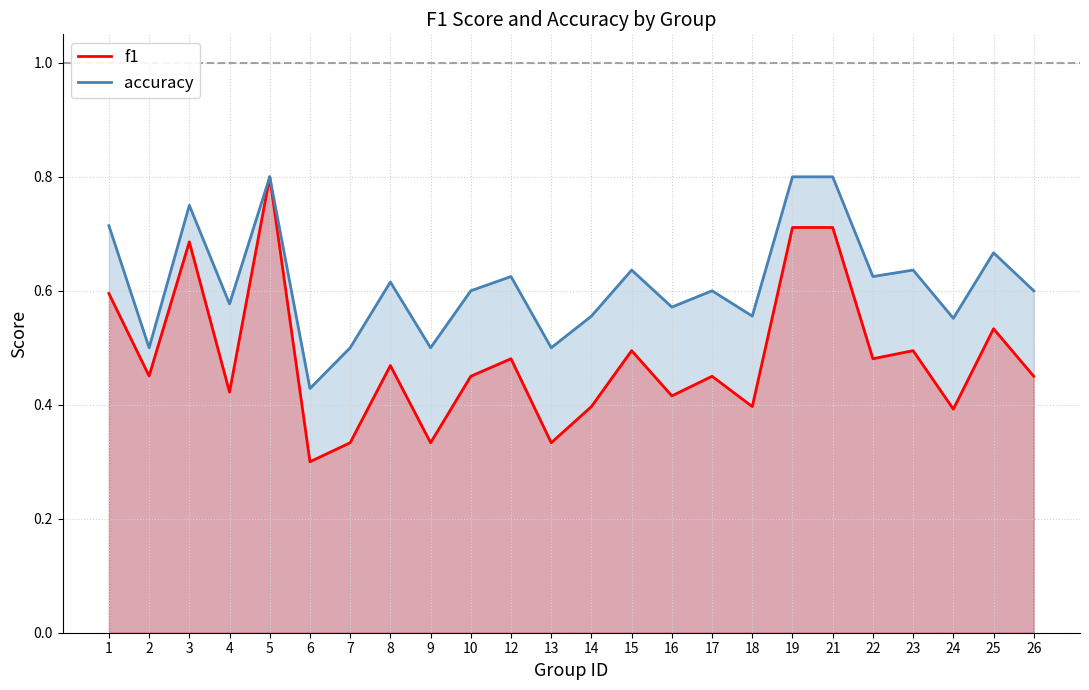

Is it true that f1 equals 0.5 at 15?

True